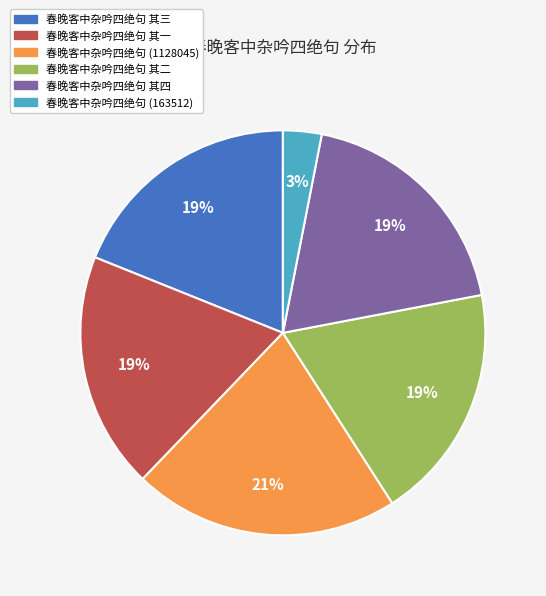

How many segments does this pie chart have?

6